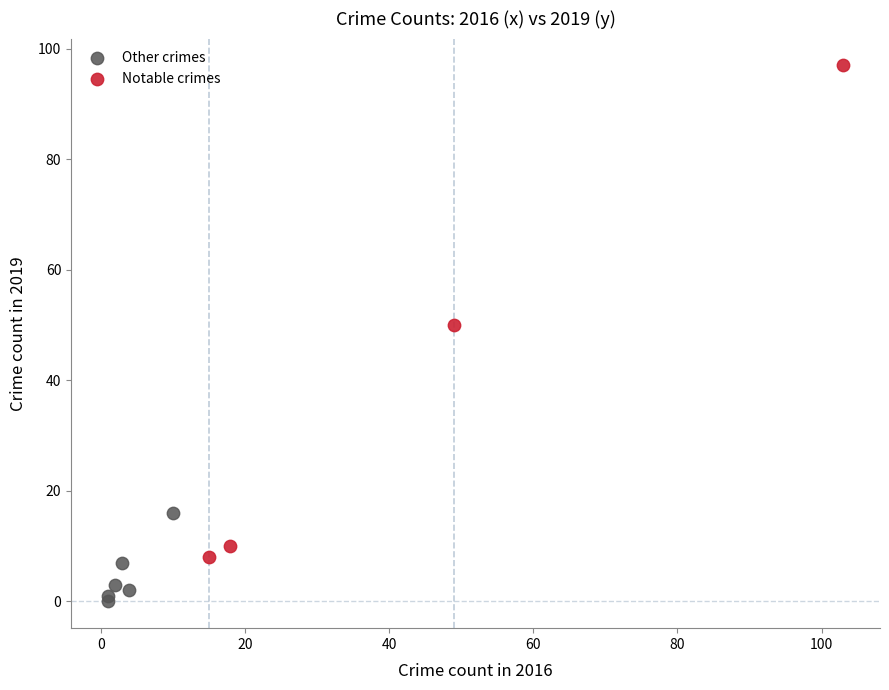

Which series contains the lowest Y value?

Other crimes